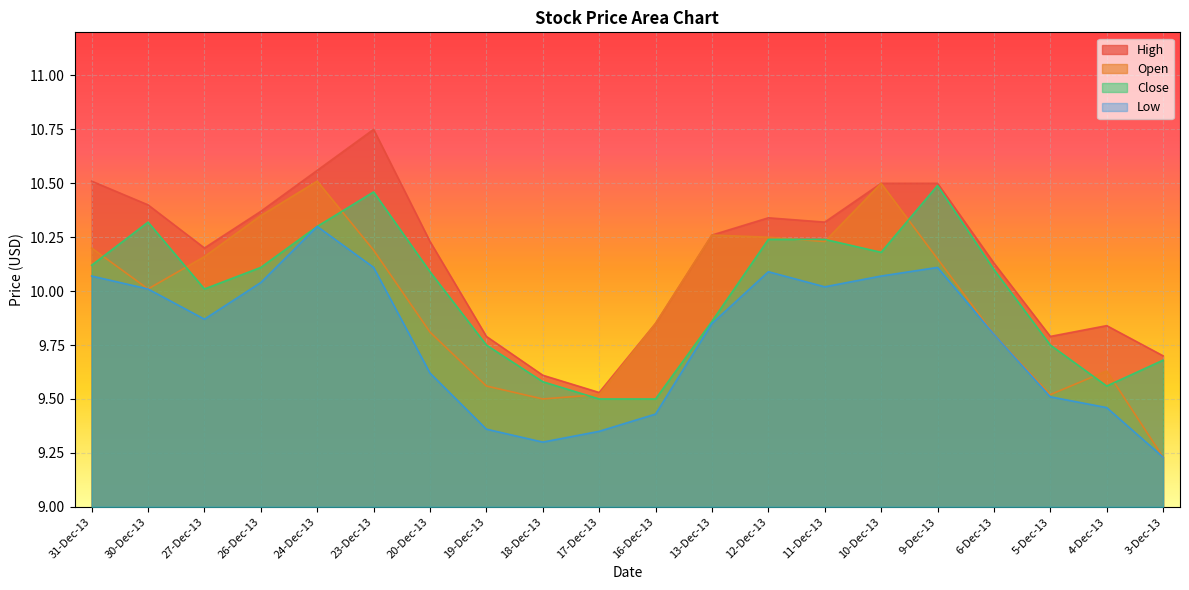

What is the value of the Close point at the 13th from the left?

10.2